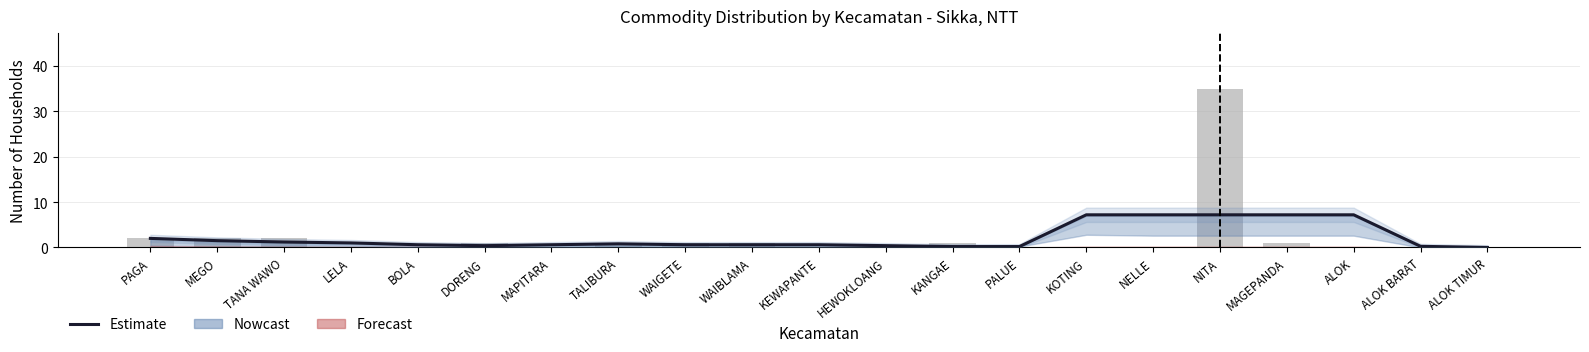

True or false: the data shows 7.2 at NITA.

True